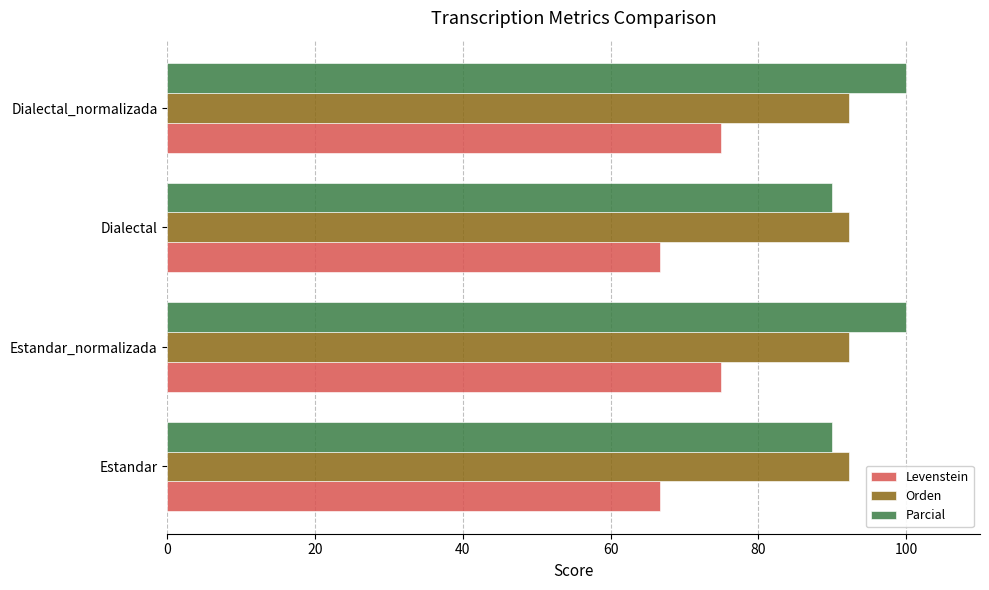

What is the sum of the Orden values at Estandar and Dialectal?

184.6